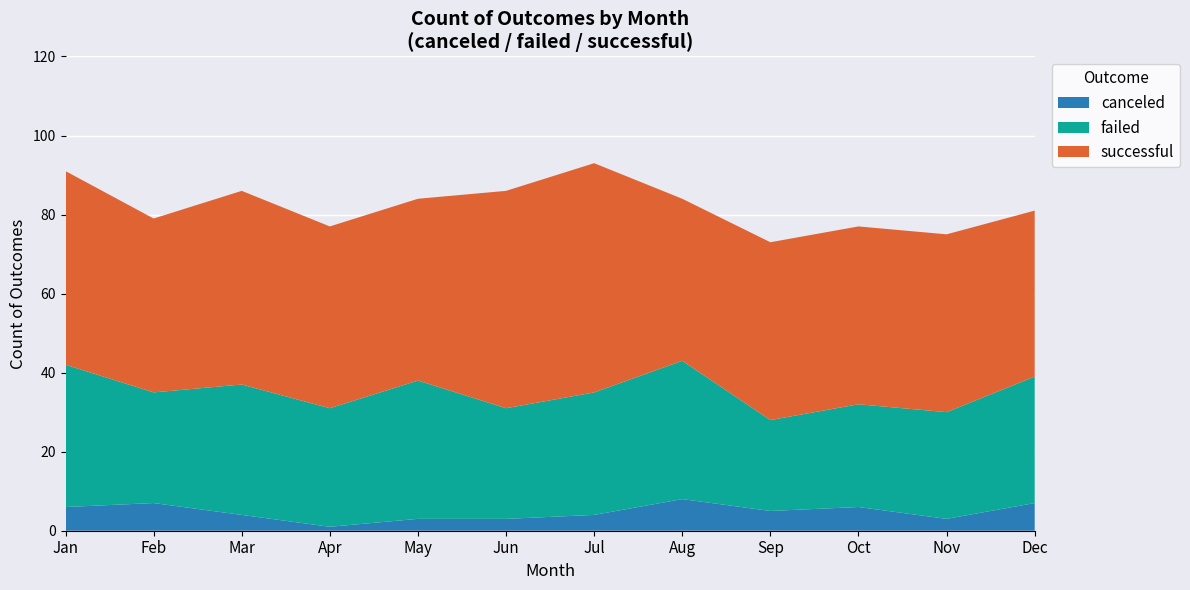

Reading left to right, extract all data points from this chart.

canceled: 6	7	4	1	3	3	4	8	5	6	3	7
failed: 36	28	33	30	35	28	31	35	23	26	27	32
successful: 49	44	49	46	46	55	58	41	45	45	45	42